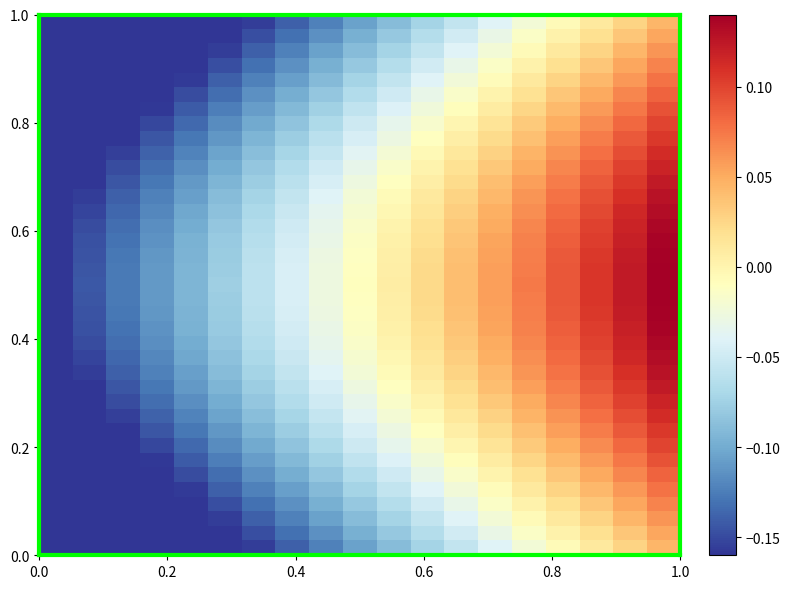

At how many categories does at least one series exceed 0?

9